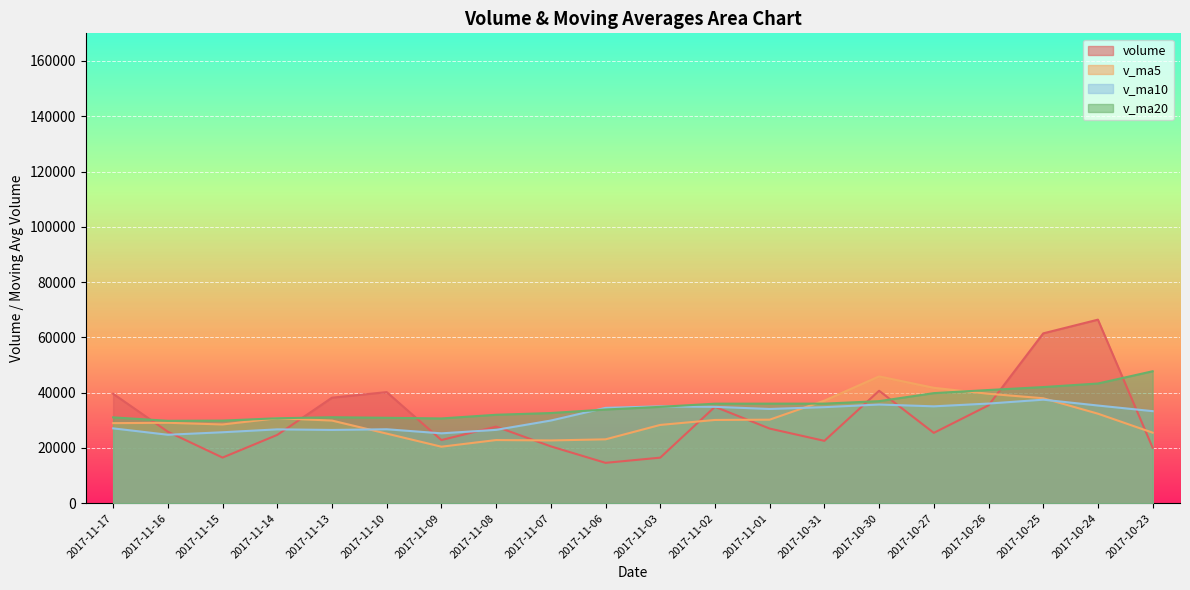

Which series has the largest total across all categories?

v_ma20